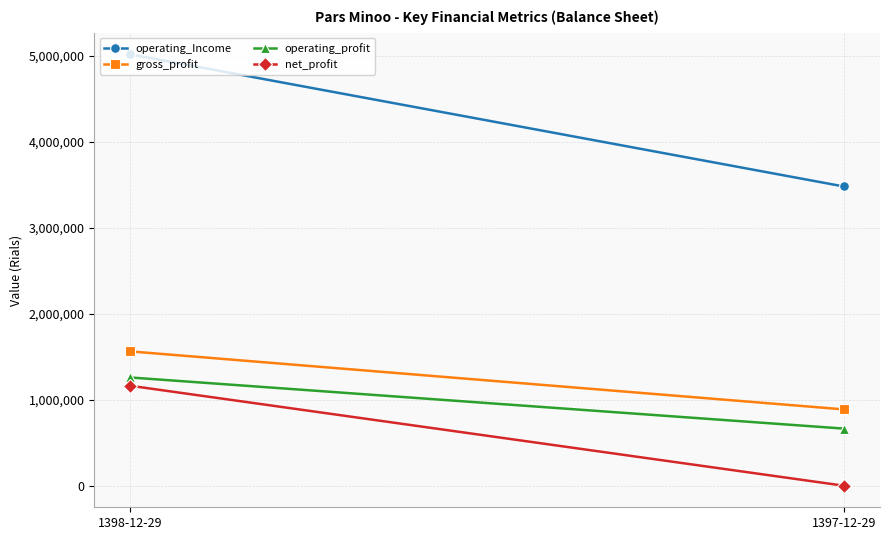

At which label does gross_profit reach its minimum?

1397-12-29